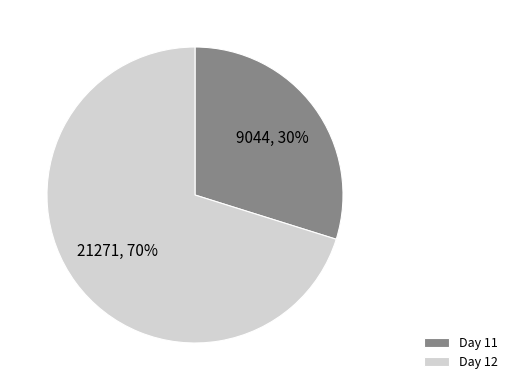

Is there a majority slice in this chart?

Yes